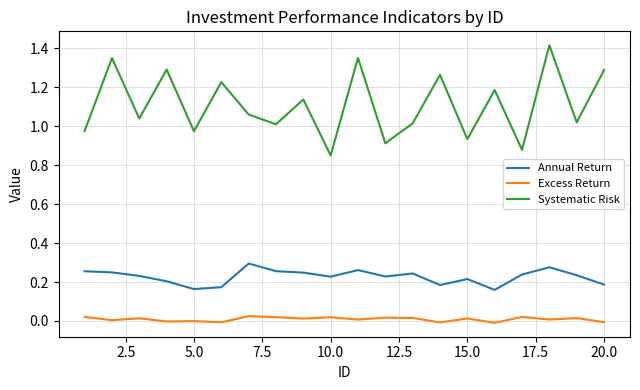

How many series are shown in this chart?

3